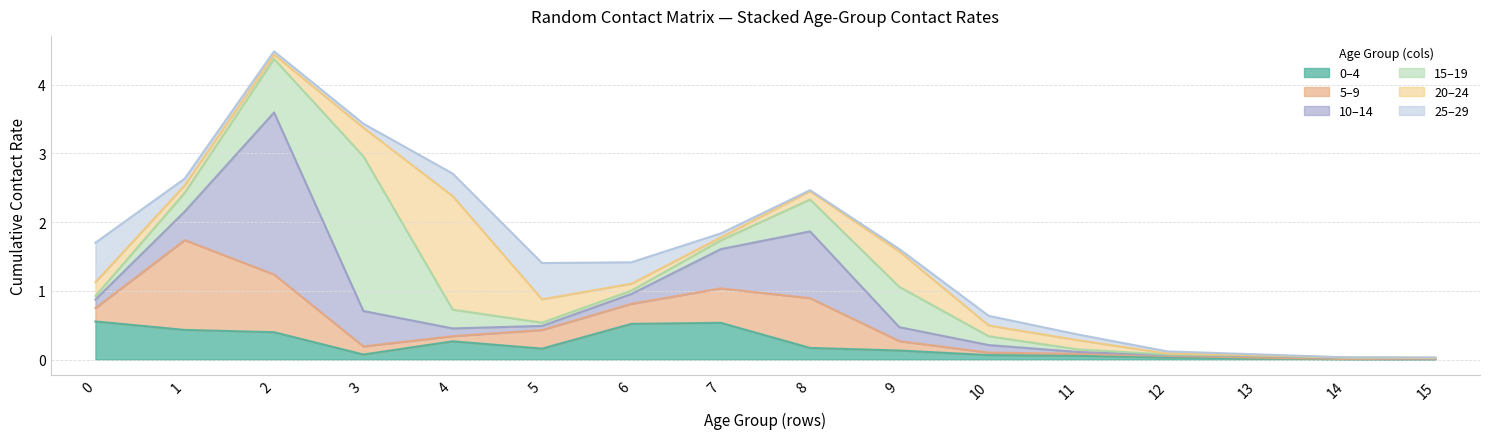

How many intersections are there between col_4 and col_3?

4